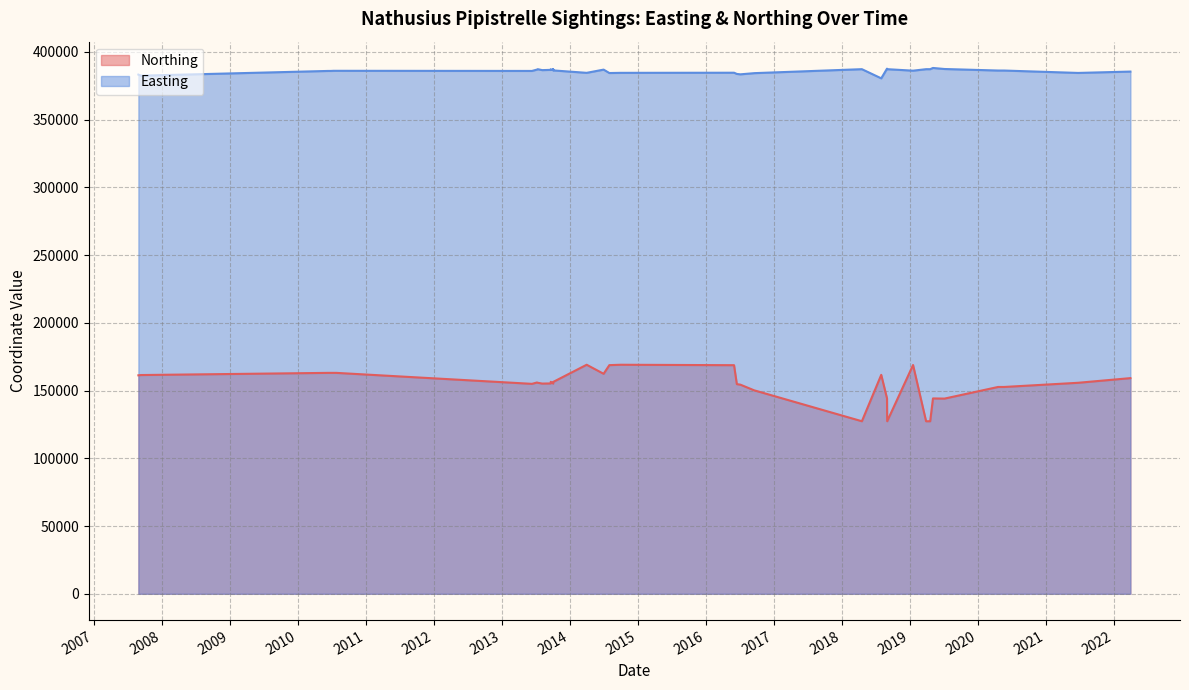

Does the chart have visible grid lines?

Yes